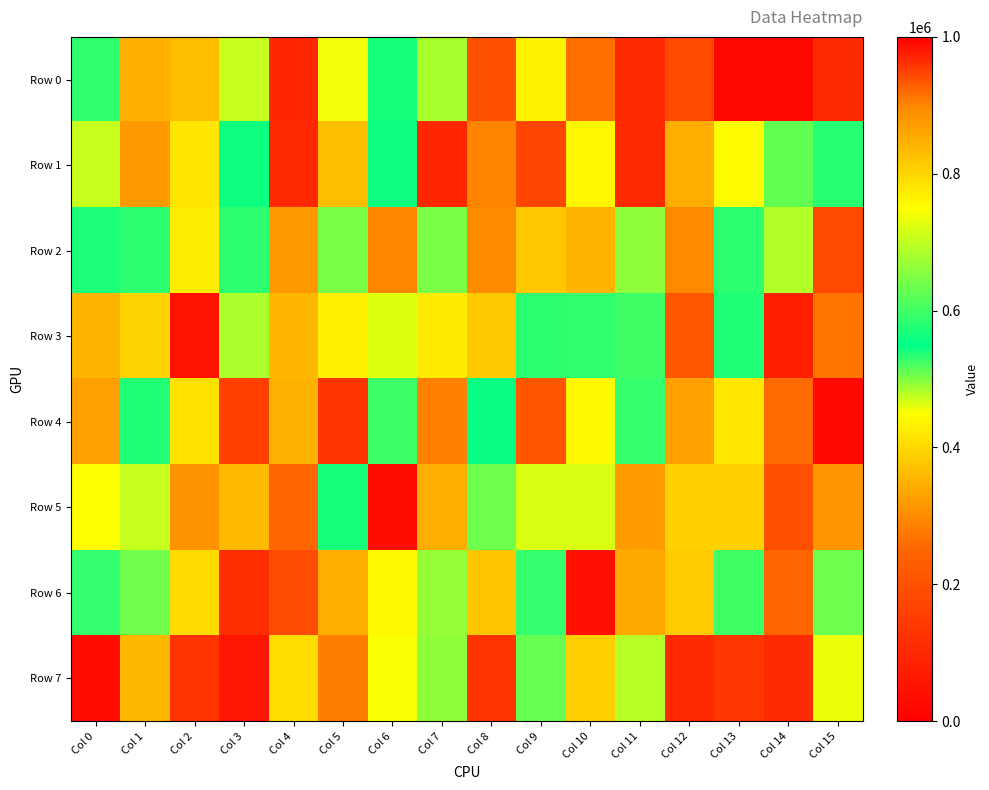

At how many categories does at least one series exceed 430253?

16